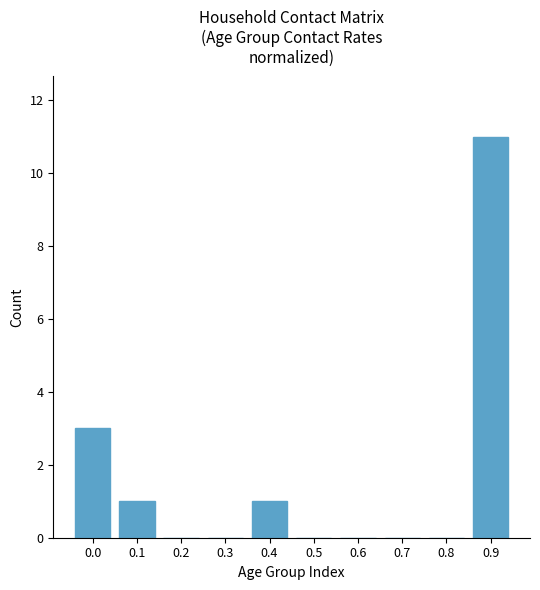

Which category has the highest value across all series?

0.9